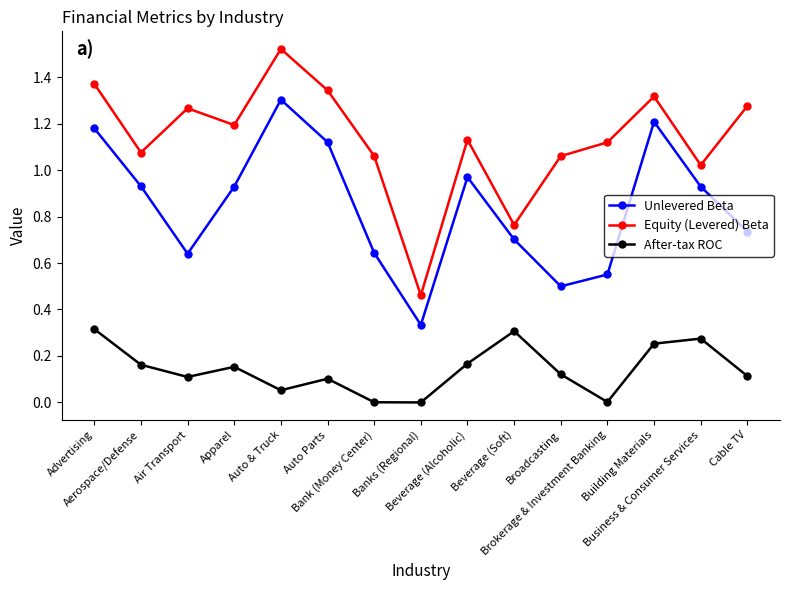

True or false: After-tax ROC and Equity (Levered) Beta cross at least once.

False